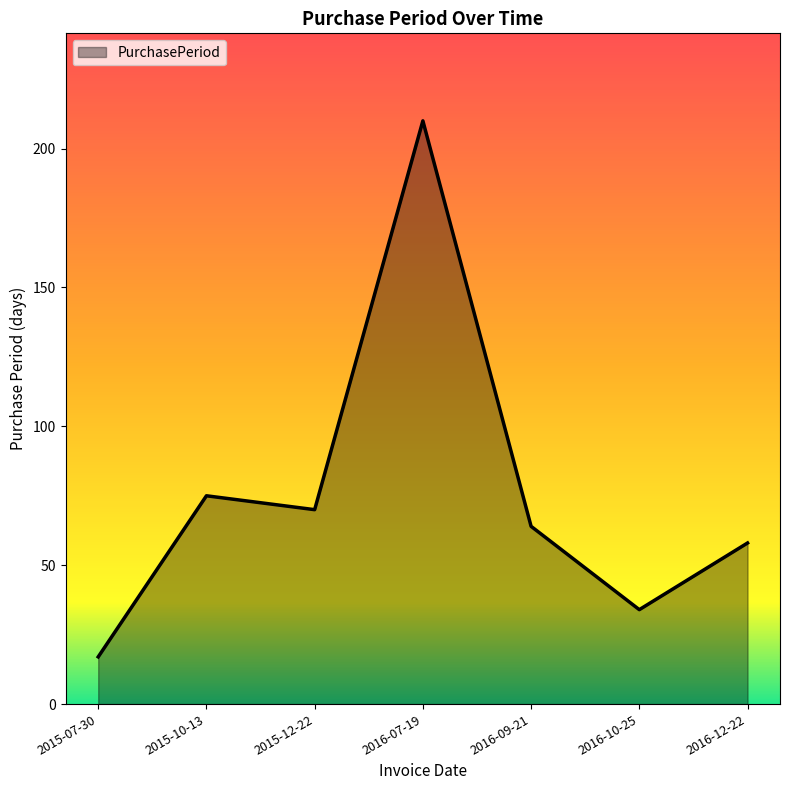

What is the difference between the second highest and minimum values?

58